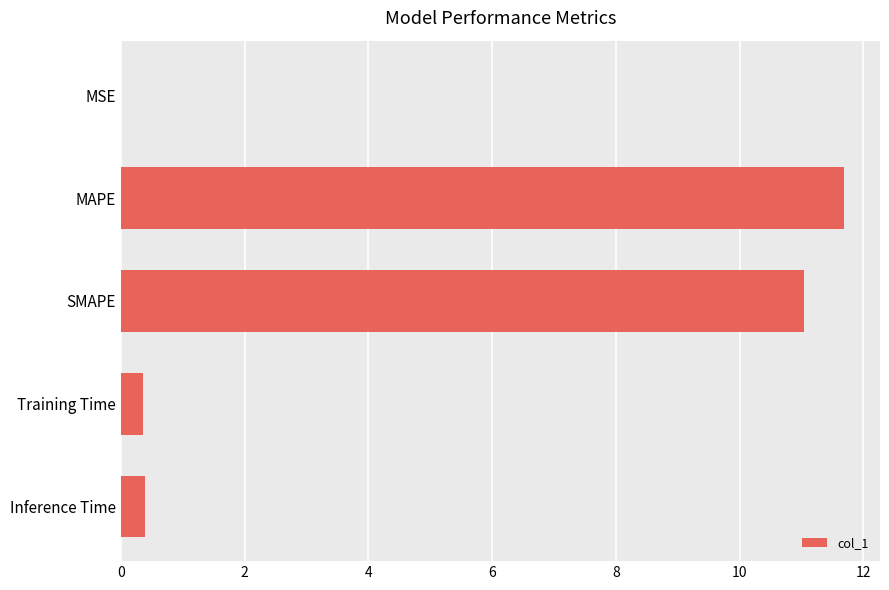

Approximately how many times larger is the value at MAPE compared to SMAPE?

1.1